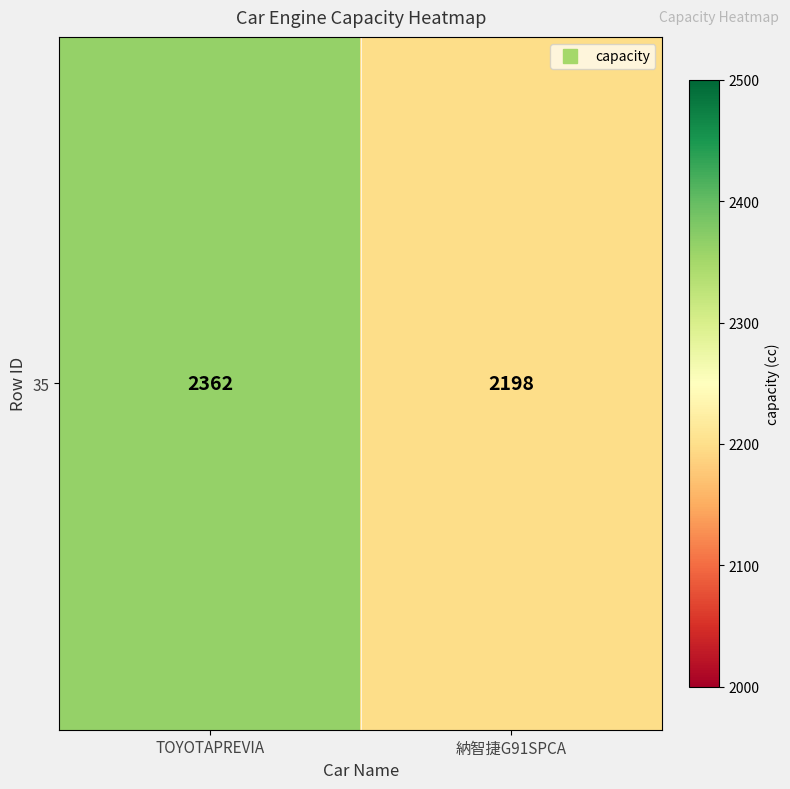

What is the smallest value displayed?

2198